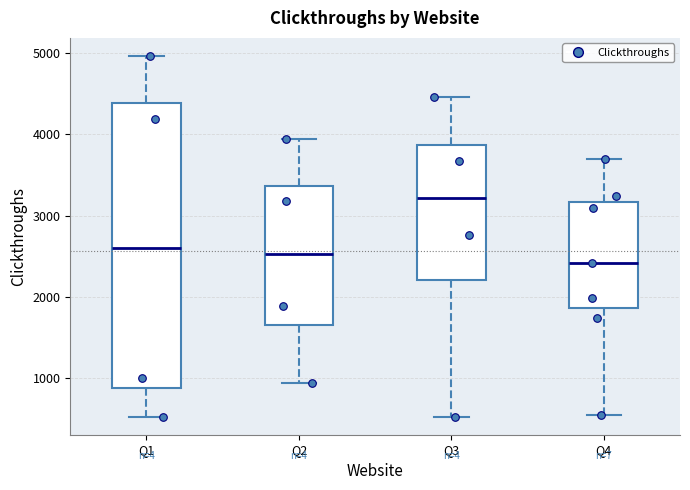

Which box has the lowest median line?

Q4